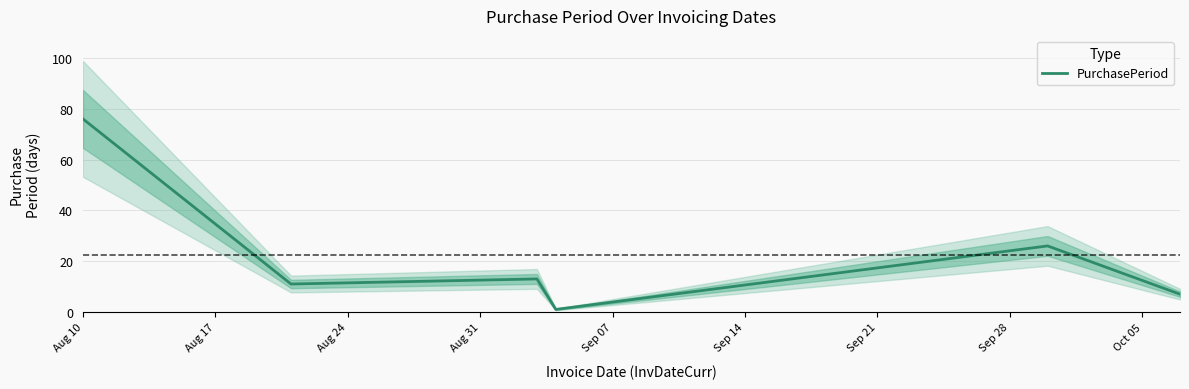

What is the highest value of the PurchasePeriod series?

76